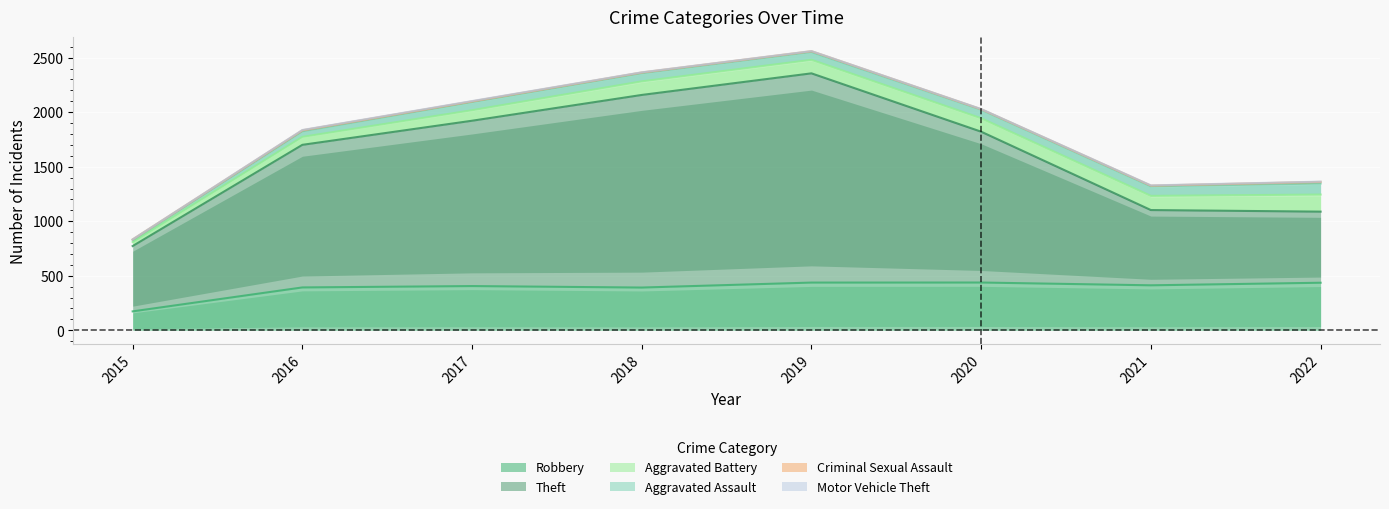

Where is the first local minimum for Aggravated Assault?

2018